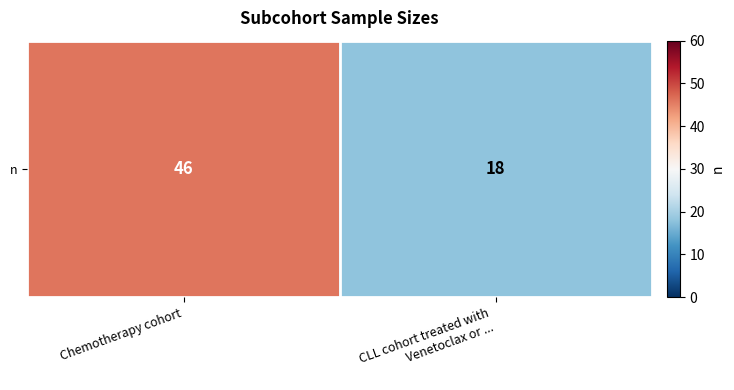

How many data points are less than 46?

1